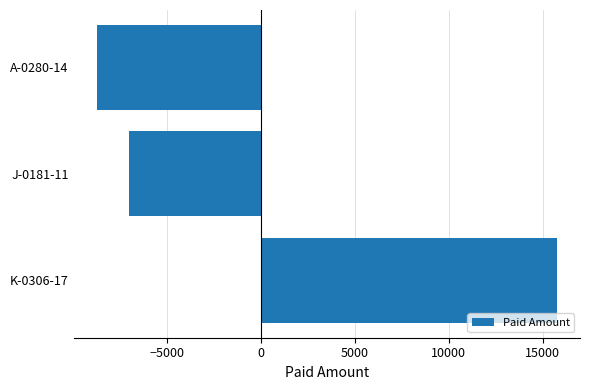

Between J-0181-11 and A-0280-14, which is larger?

J-0181-11